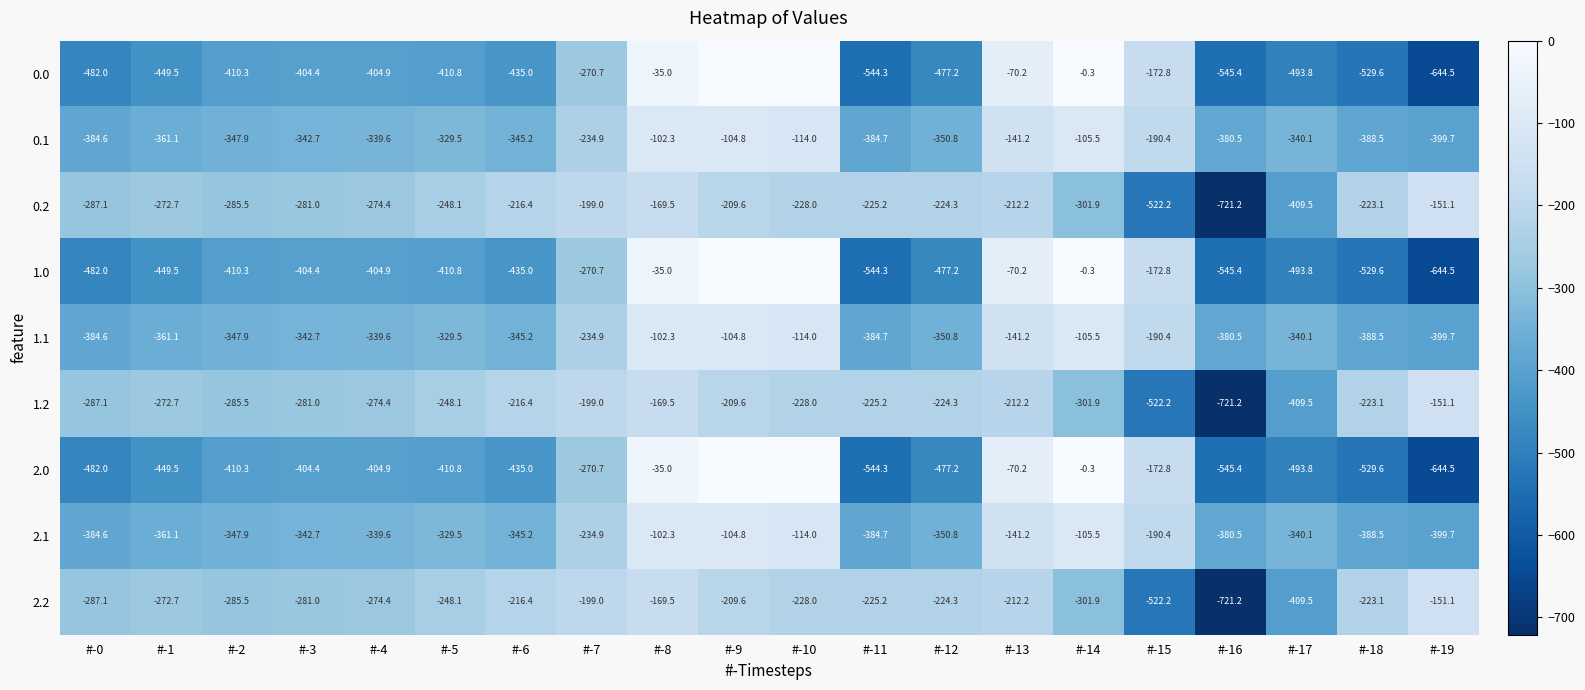

True or false: 1.1 has a value of -361.1 at #-1.

True